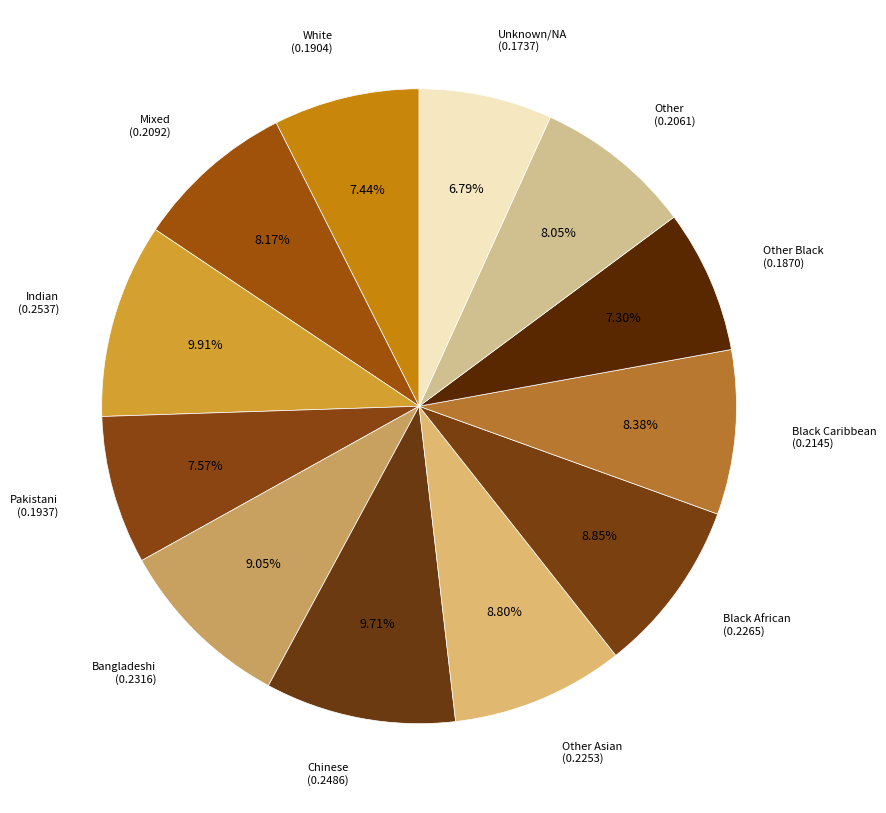

To the nearest percent, what is the difference between the largest and smallest slice percentages?

3%